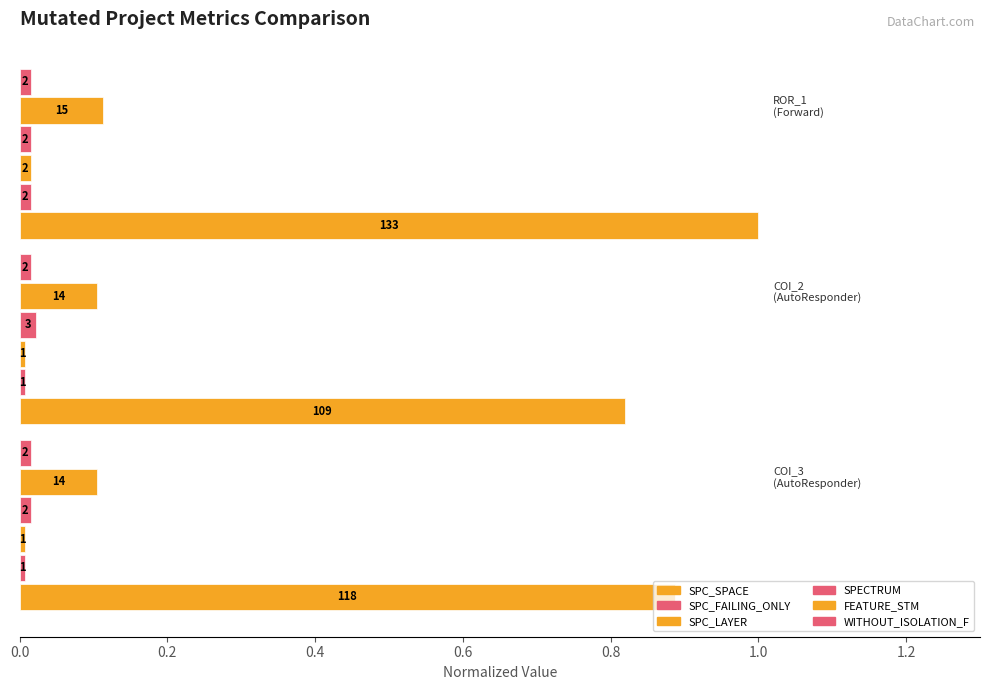

How many bars are there in each group?

6